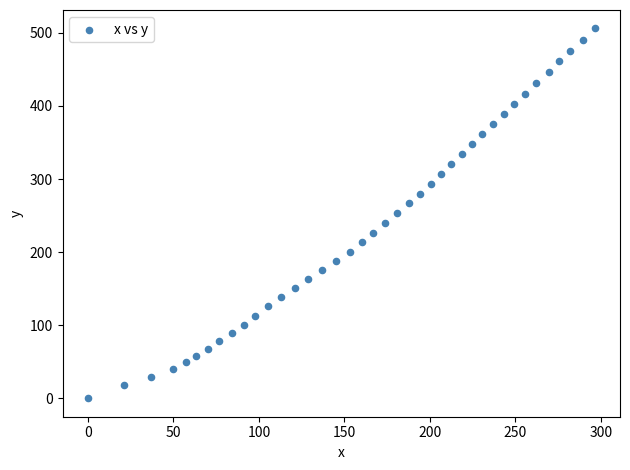

What is the range of X values (max minus min)?

296.3